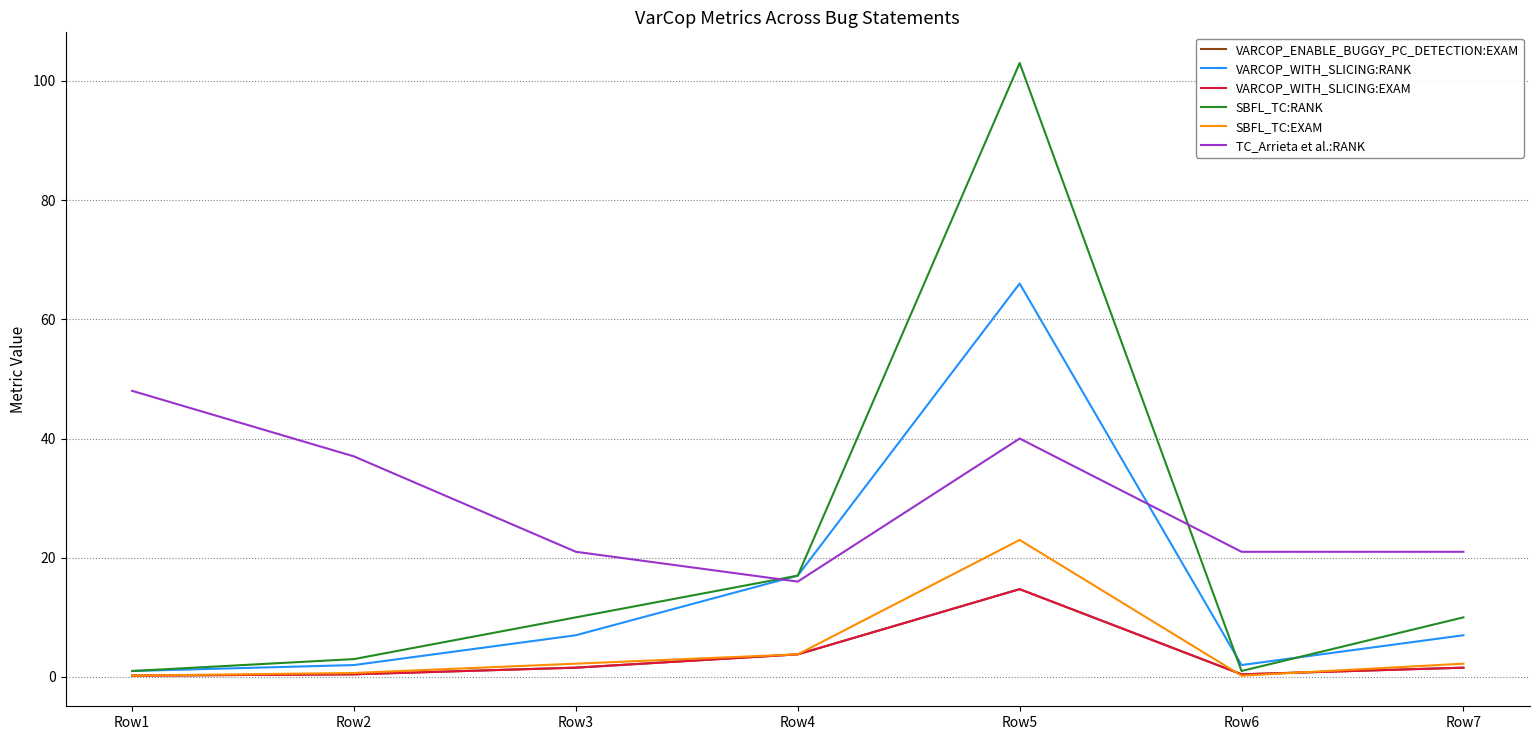

Reading left to right, extract all data points from this chart.

VARCOP_ENABLE_BUGGY_PC_DETECTION:EXAM: 0.2	0.4	1.6	3.8	14.7	0.4	1.6
VARCOP_WITH_SLICING:RANK: 1.0	2.0	7.0	17.0	66.0	2.0	7.0
VARCOP_WITH_SLICING:EXAM: 0.2	0.4	1.6	3.8	14.7	0.4	1.6
SBFL_TC:RANK: 1.0	3.0	10.0	17.0	103.0	1.0	10.0
SBFL_TC:EXAM: 0.2	0.7	2.2	3.8	23.0	0.2	2.2
TC_Arrieta et al.:RANK: 48.0	37.0	21.0	16.0	40.0	21.0	21.0